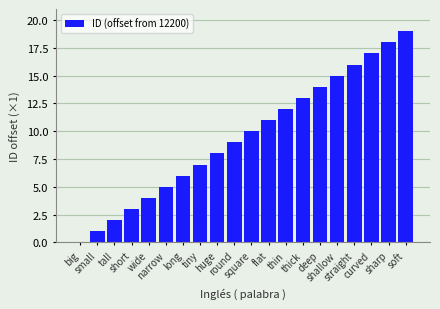

What is the greatest value displayed?

19